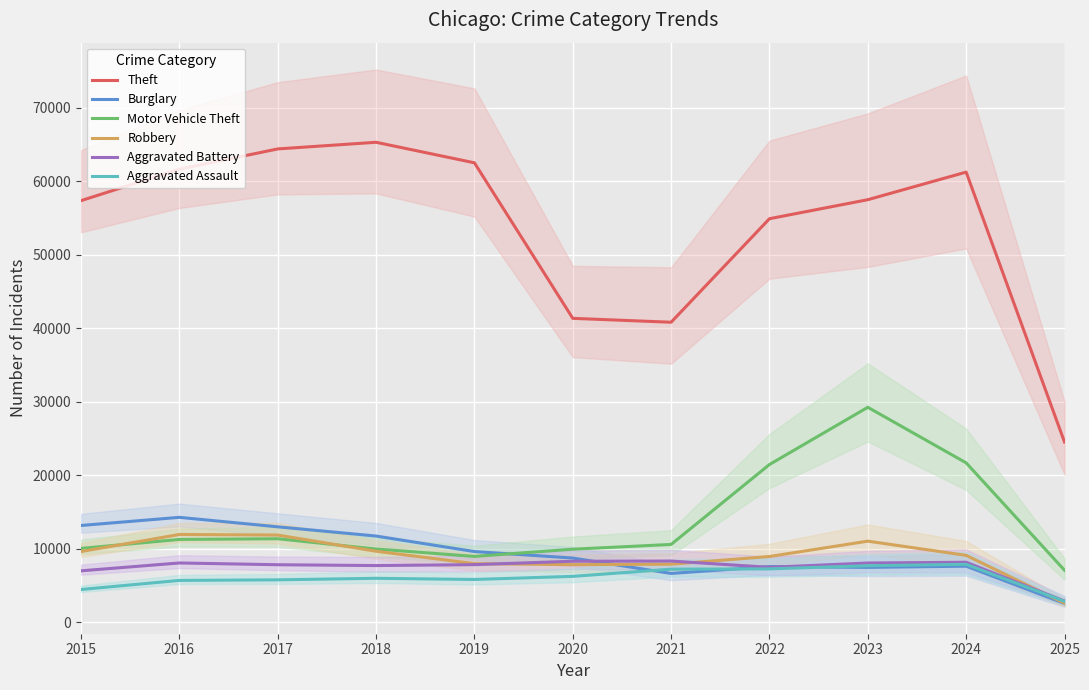

Which series has the largest total across all categories?

Theft